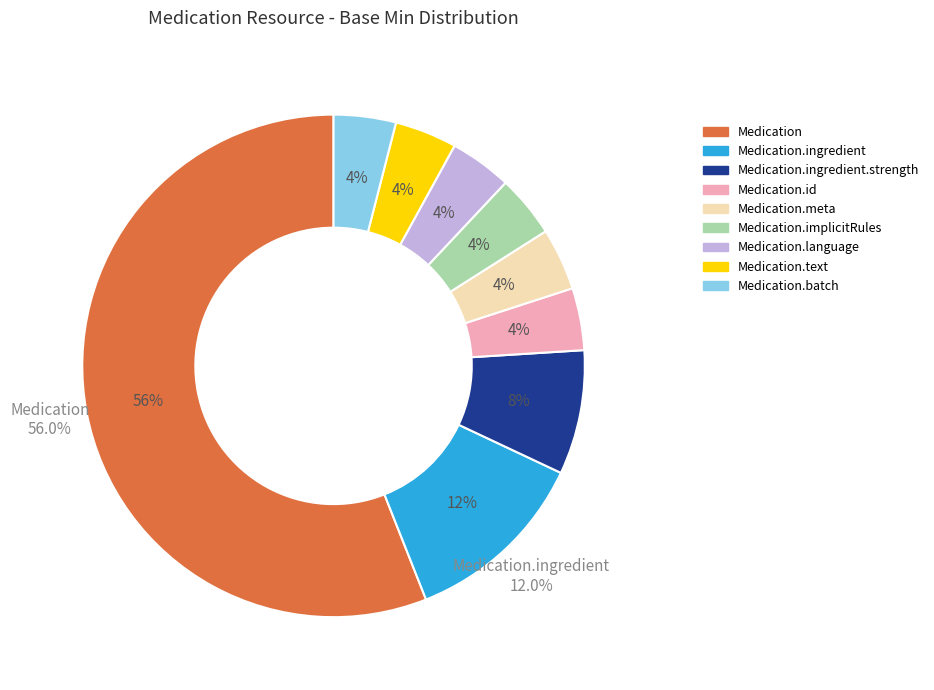

Is there any slice that represents more than half of the pie?

Yes